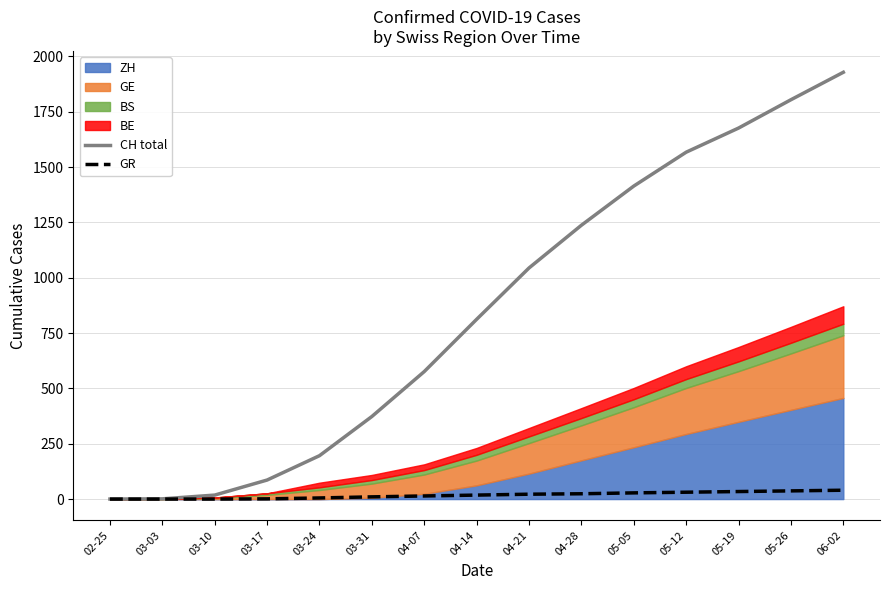

What is the difference between the highest and lowest values at 03-24?

191